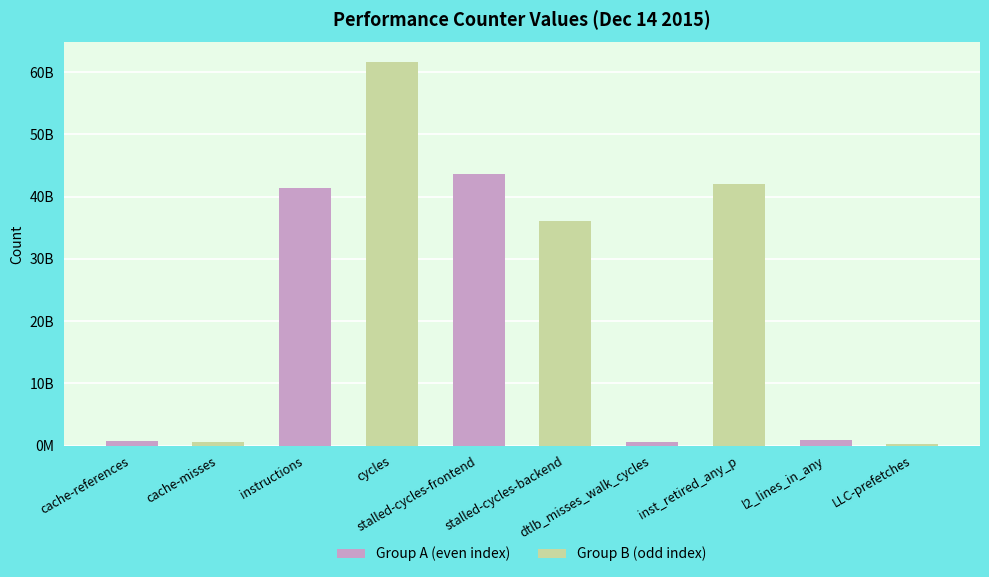

What is the label of the 1st bar from the right?

LLC-prefetches